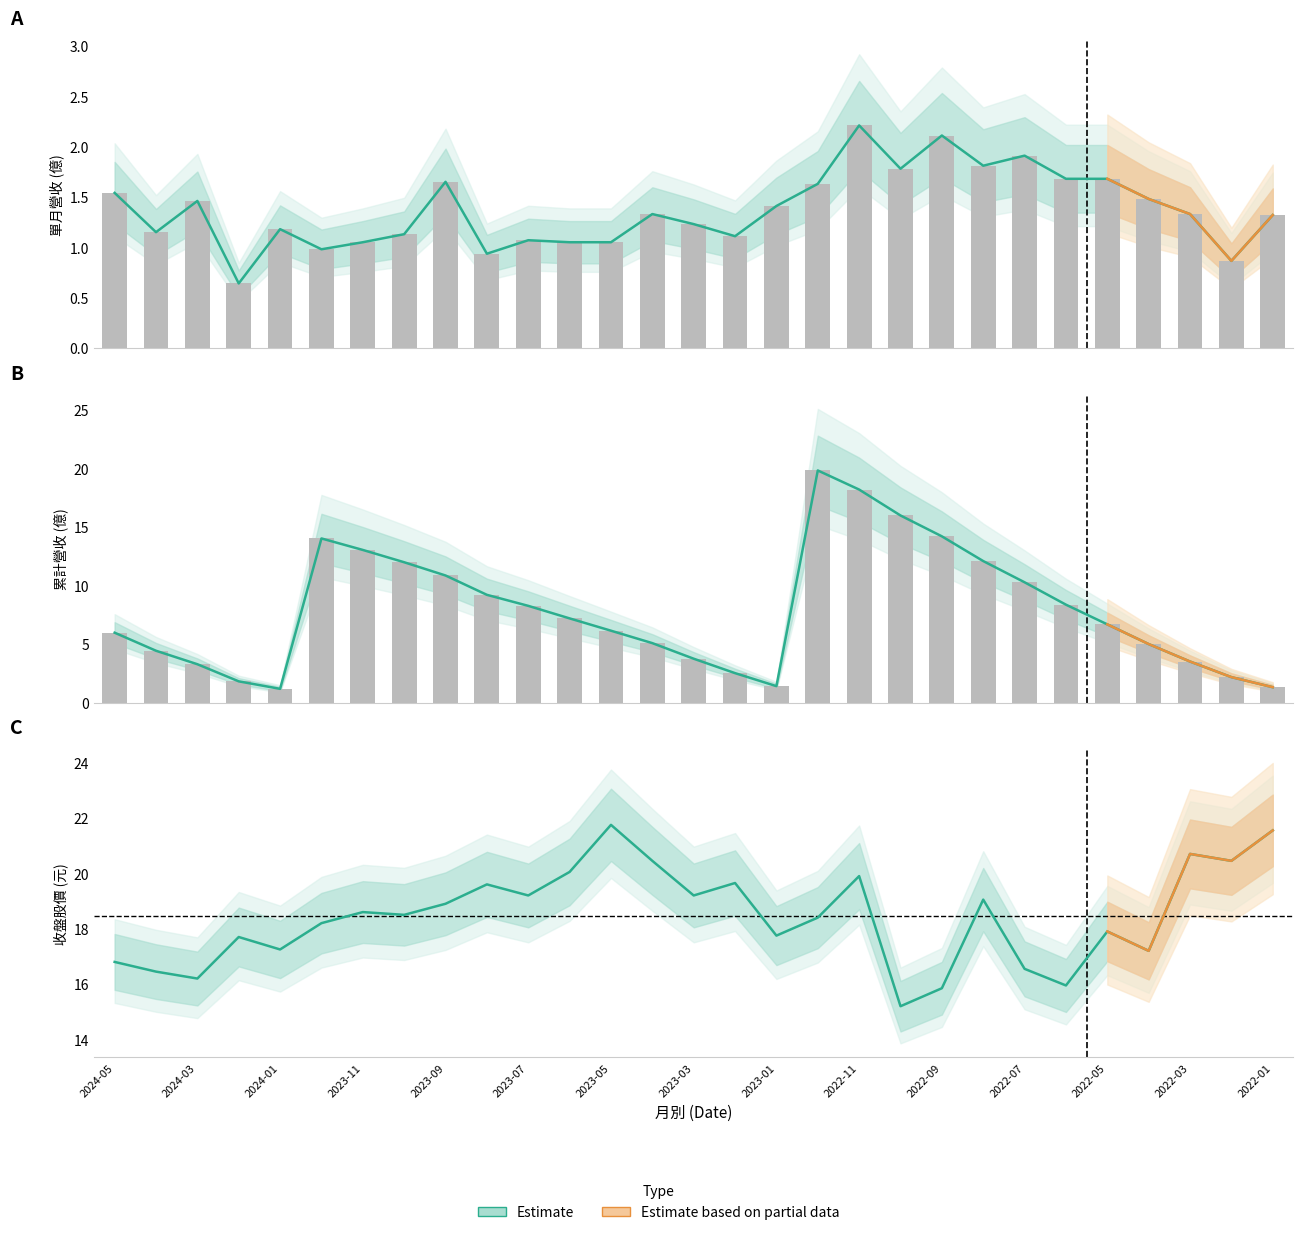

What is the value of the 單月營收(億) bar at the 17th from the left?

1.4